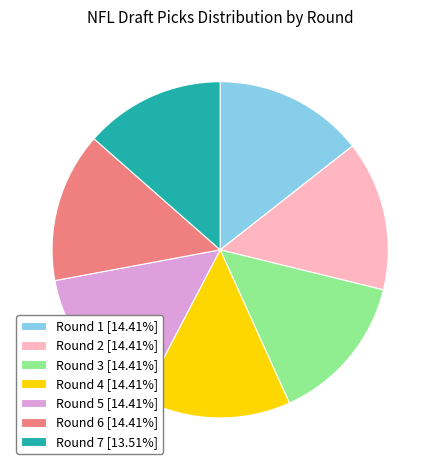

Is the sum of Round 1 [14.41%] and Round 5 [14.41%] greater than half?

No